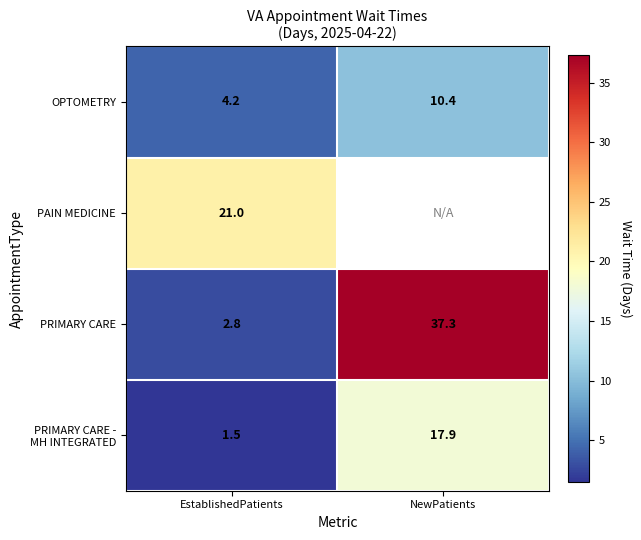

What is the highest value of the OPTOMETRY series?

10.4